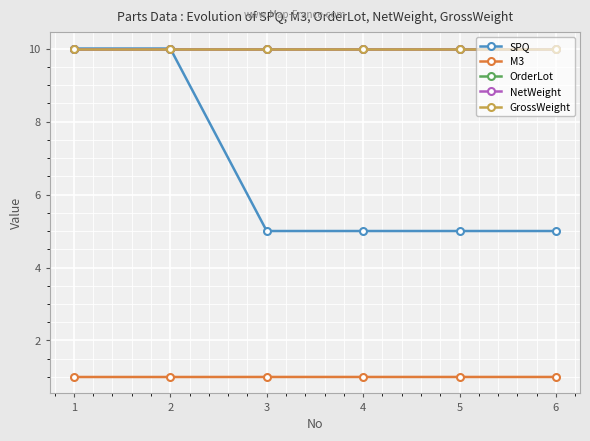

Does the chart have visible grid lines?

Yes